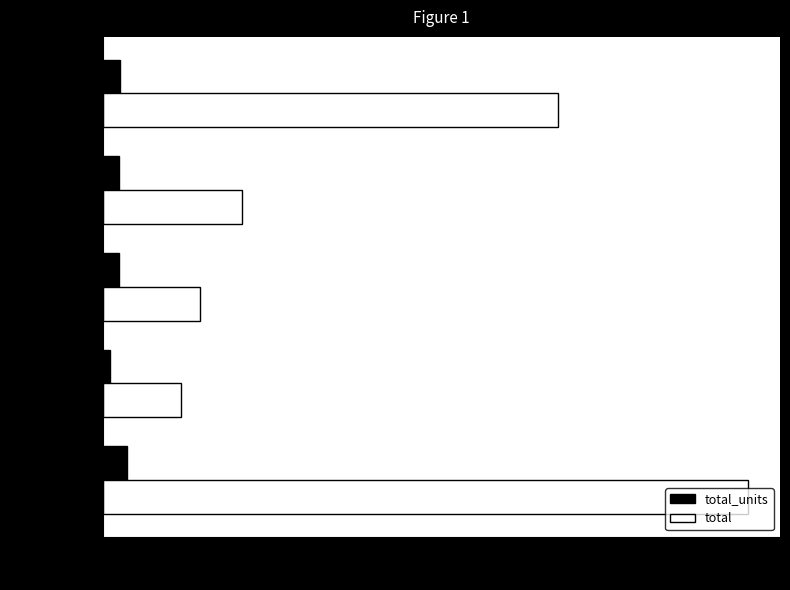

Read the total value at orange roses.

647.8